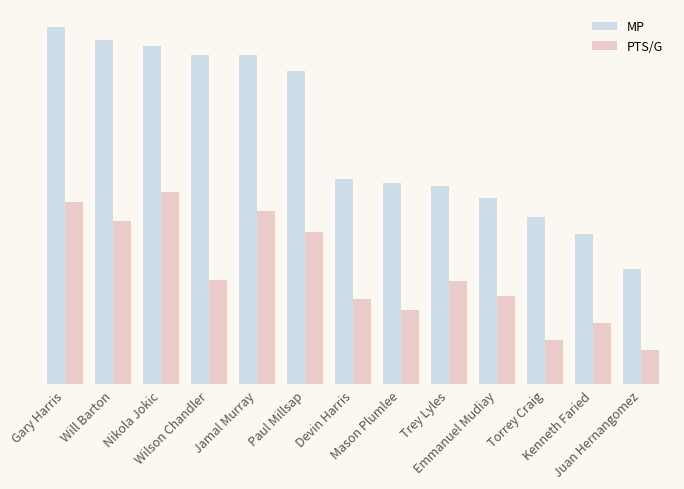

Are the bars grouped side by side (vs. stacked)?

Yes